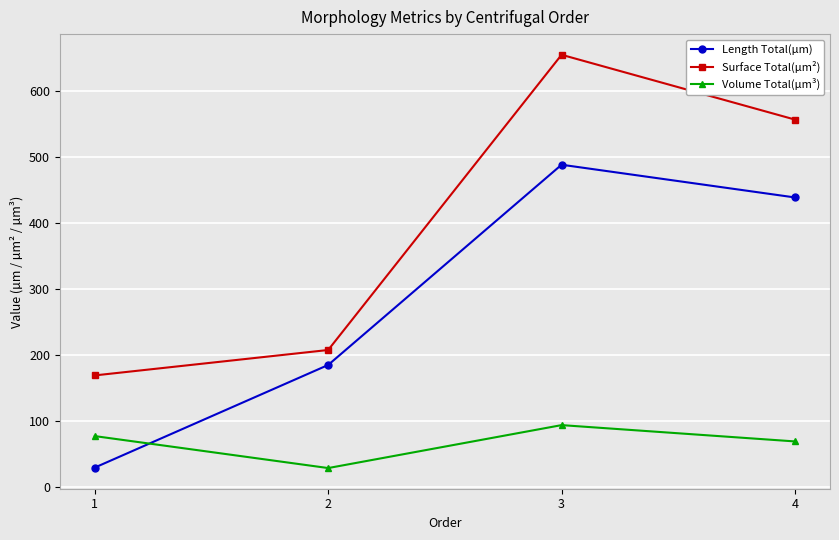

True or false: Length Total(µm) has a value of 688.8 at 3.

False